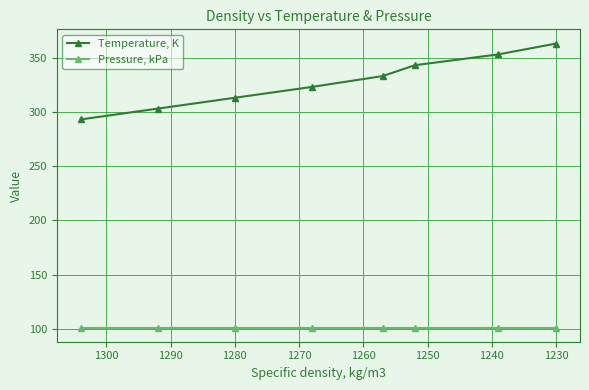

Which series has the largest range (max minus min)?

Temperature, K